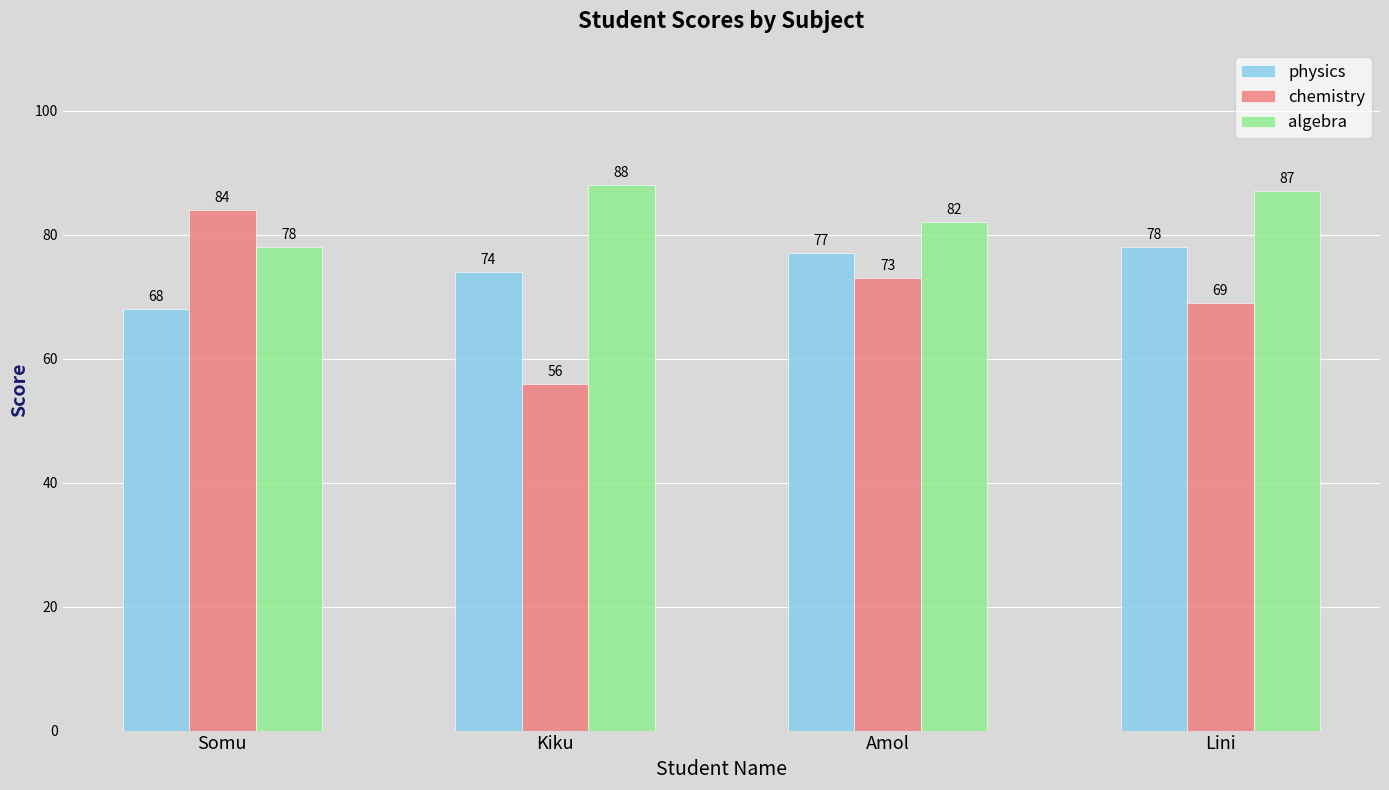

Is it true that chemistry equals 73 at Amol?

True